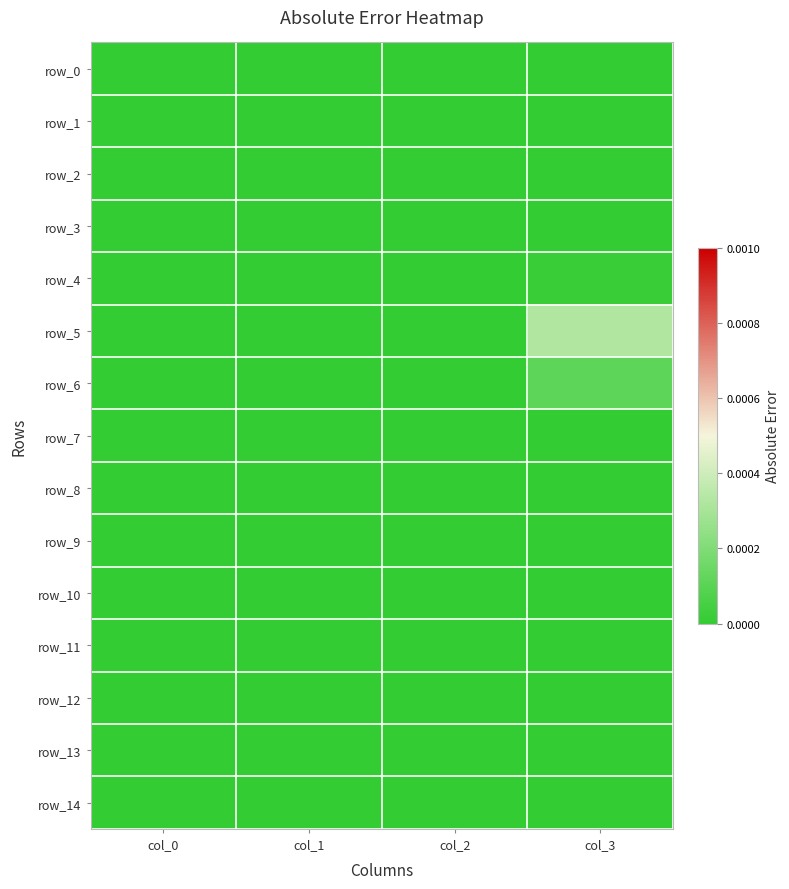

Rank the series by their maximum value, from lowest to highest.

row_0, row_1, row_2, row_3, row_7, row_8, row_9, row_10, row_11, row_12, row_13, row_14, row_4, row_6, row_5